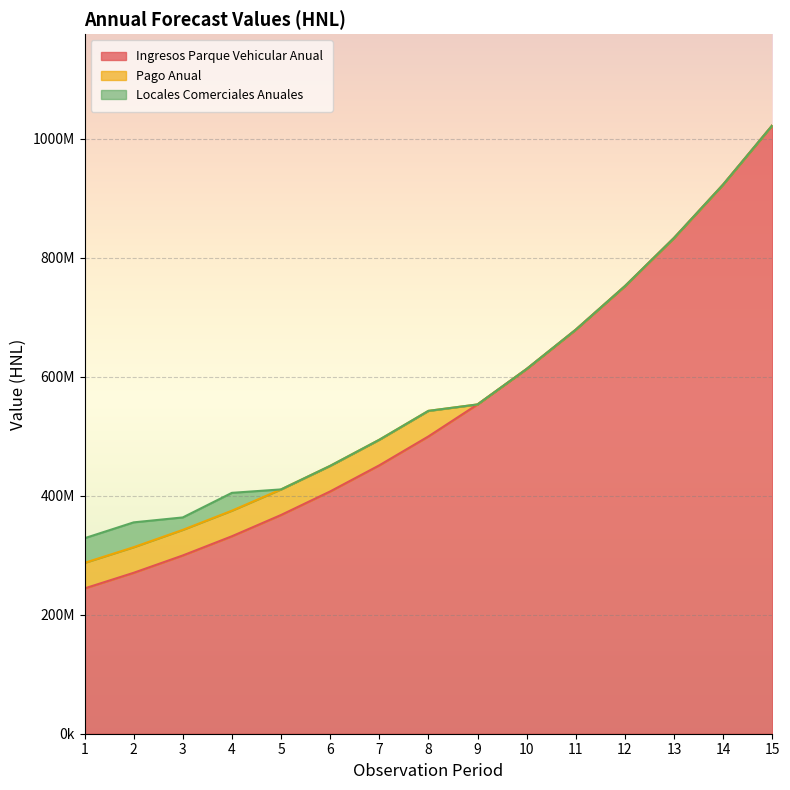

What are all the series names shown in the legend?

Ingresos Parque Vehicular Anual, Pago Anual, Locales Comerciales Anuales